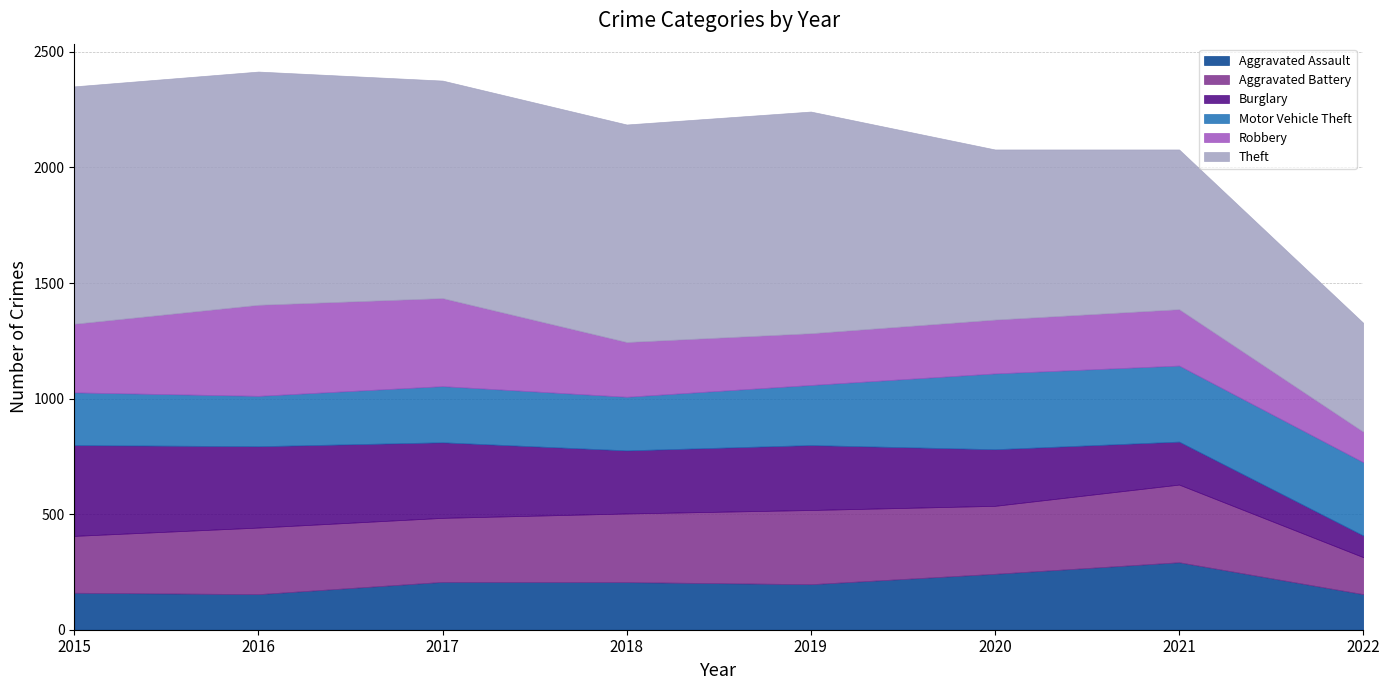

Does the chart display data point markers on the line(s)?

No